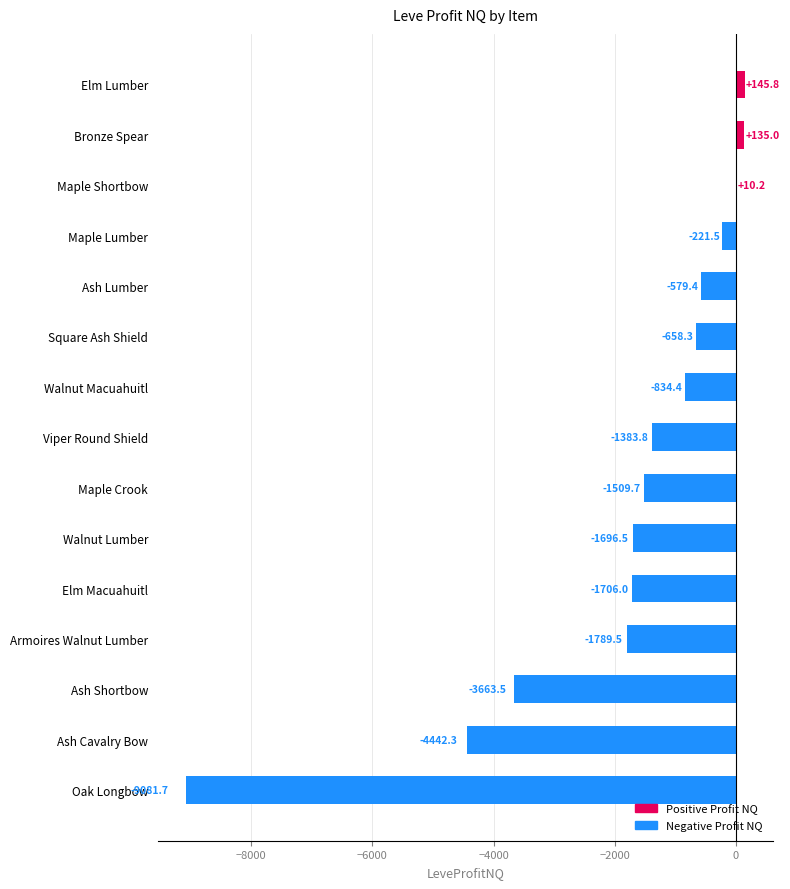

Count the number of values greater than -1383.

7